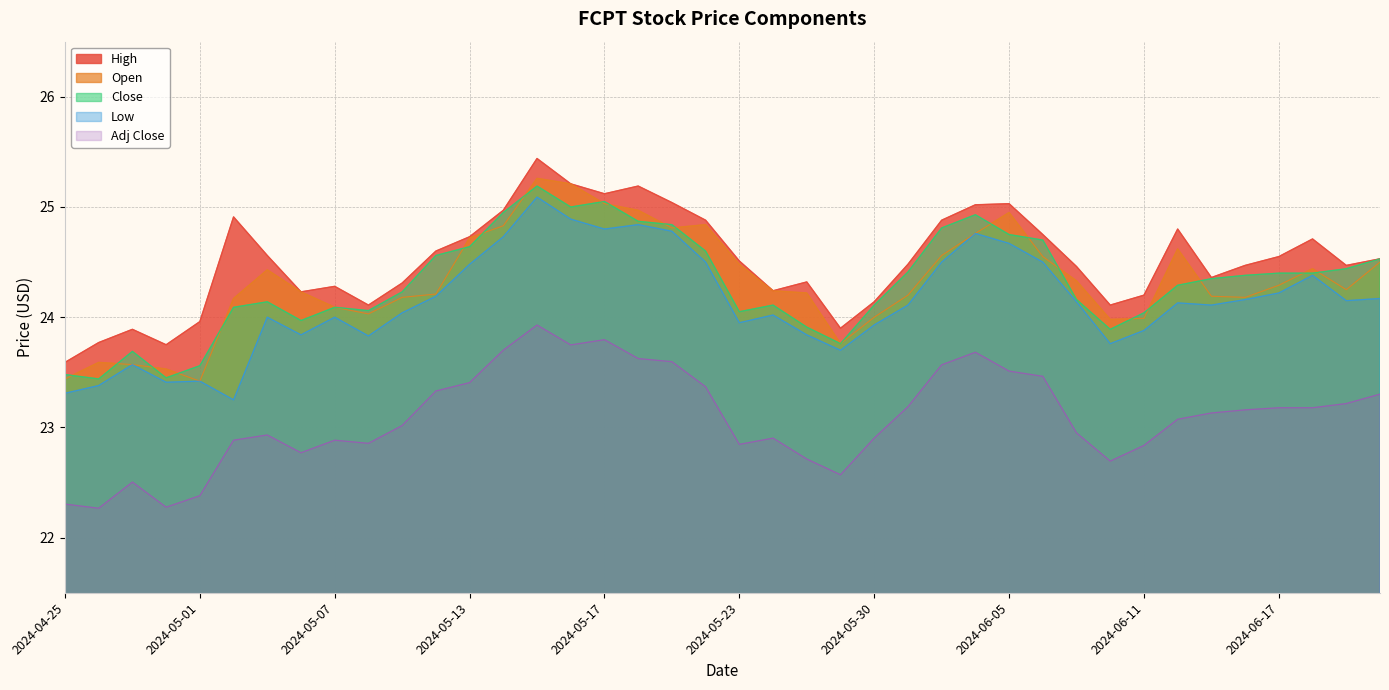

What is the label of the 26th point from the right?

2024-05-15